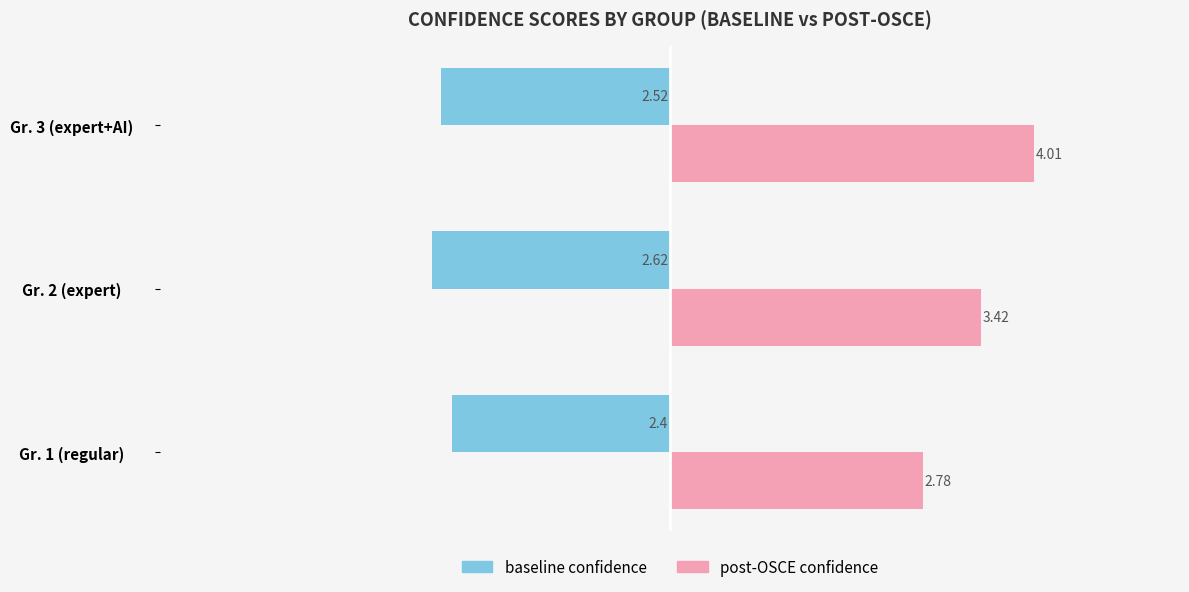

What is the sum of the baseline confidence values at Gr. 3 (expert+AI) and Gr. 2 (expert)?

-5.1